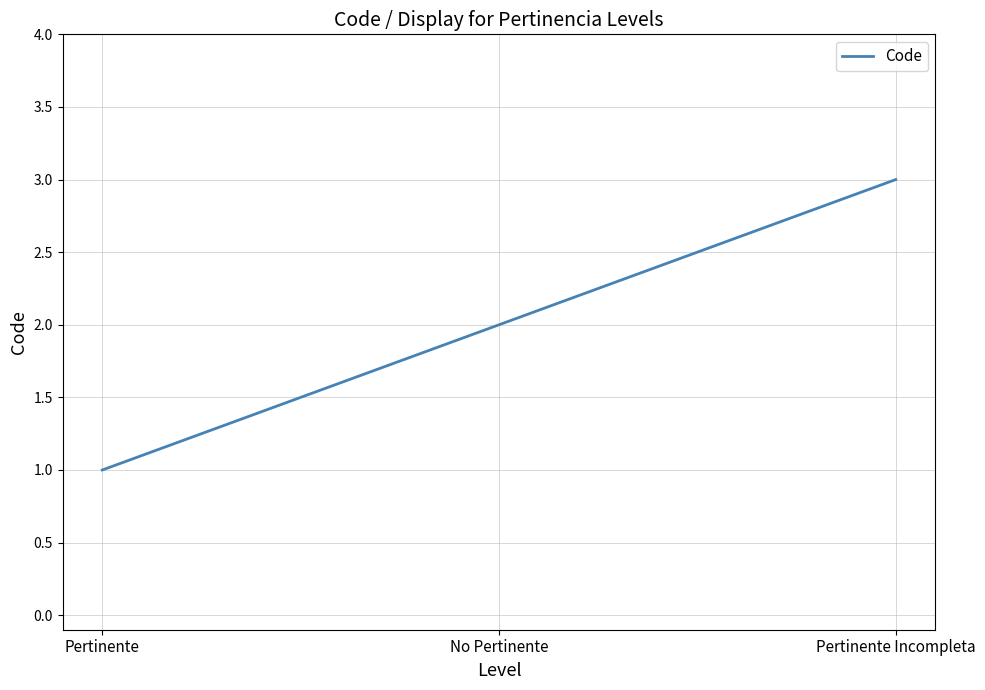

The chart shows a value of 1 at Pertinente. True or false?

True